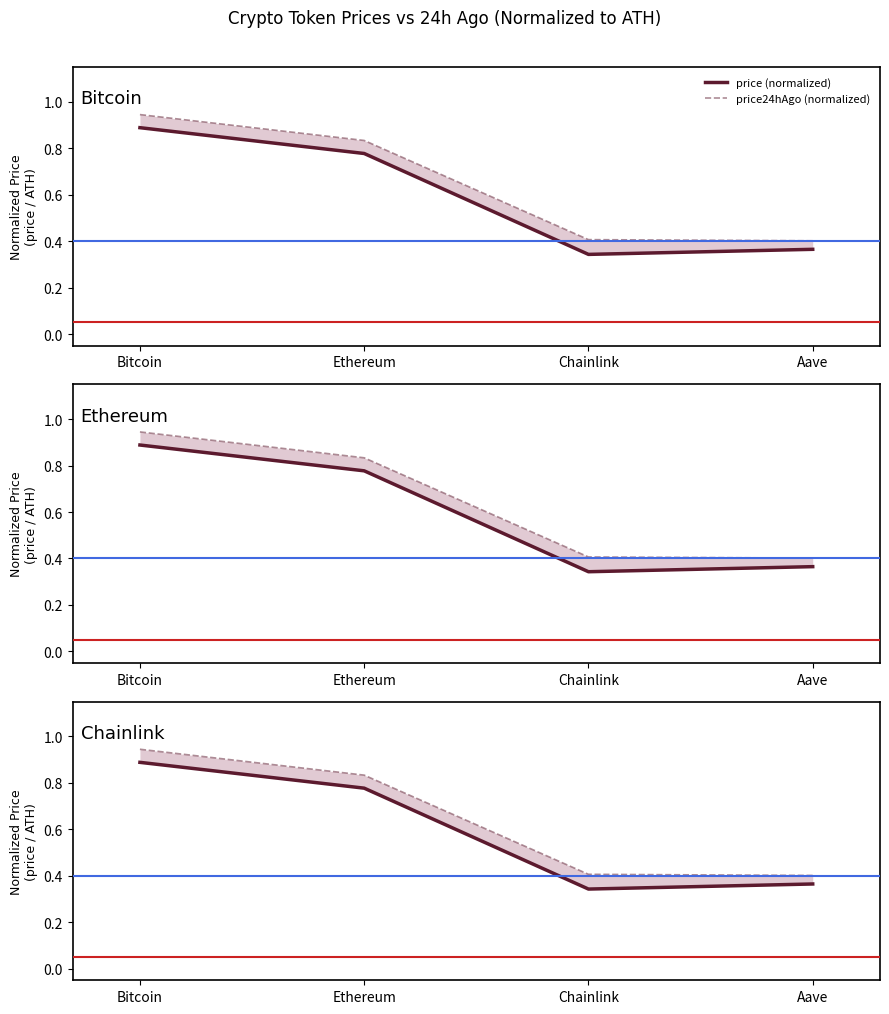

The price (normalized) series shows 0.8 at Ethereum. True or false?

True